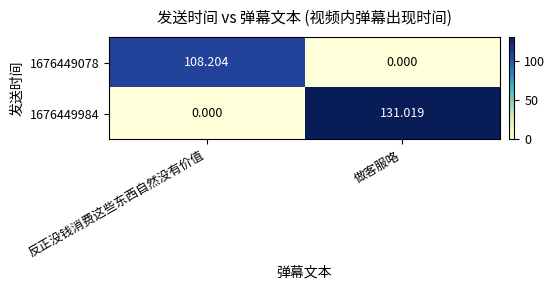

Which category has the lowest value in the 1676449984 series?

反正没钱消费这些东西自然没有价值